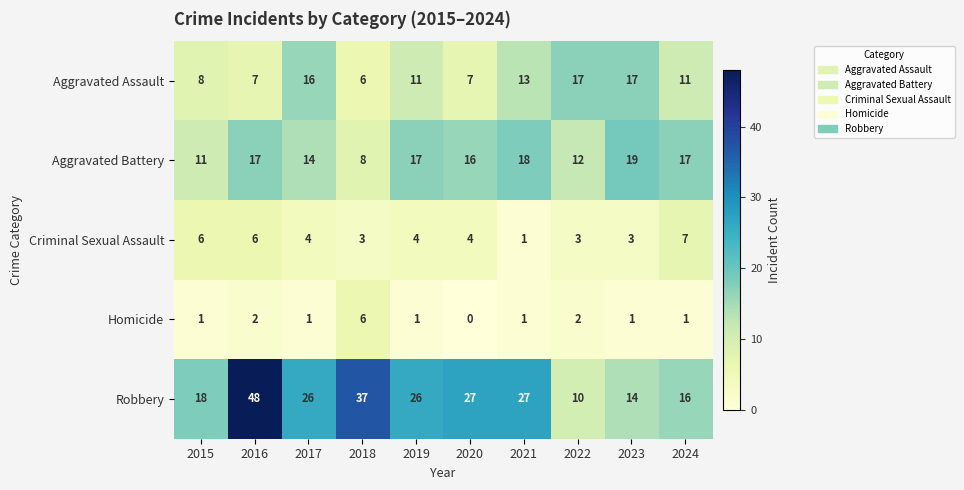

True or false: Aggravated Assault has a value of 11 at 2024.

True